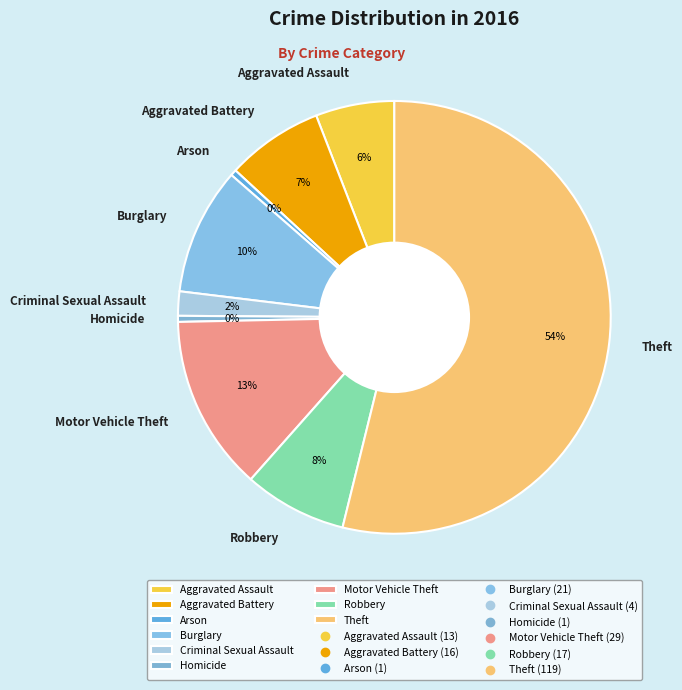

What is the majority slice?

Theft